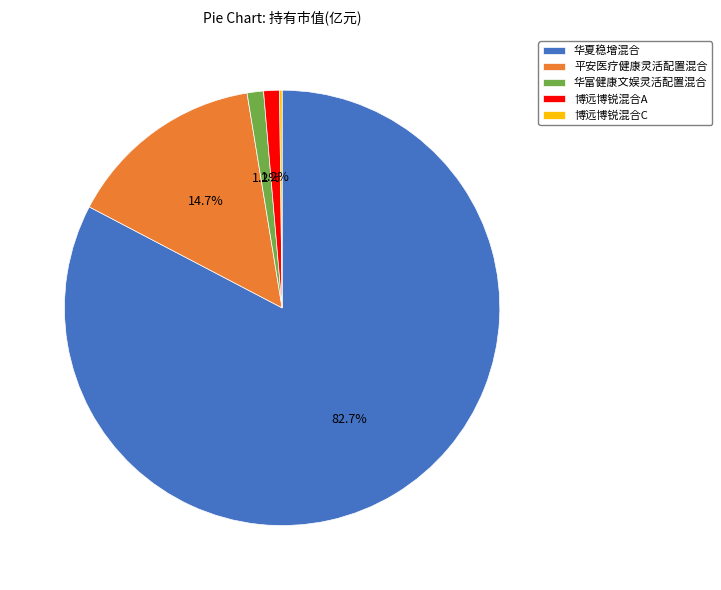

To the nearest percent, what is the combined percentage of 华富健康文娱灵活配置混合 and 平安医疗健康灵活配置混合?

16%